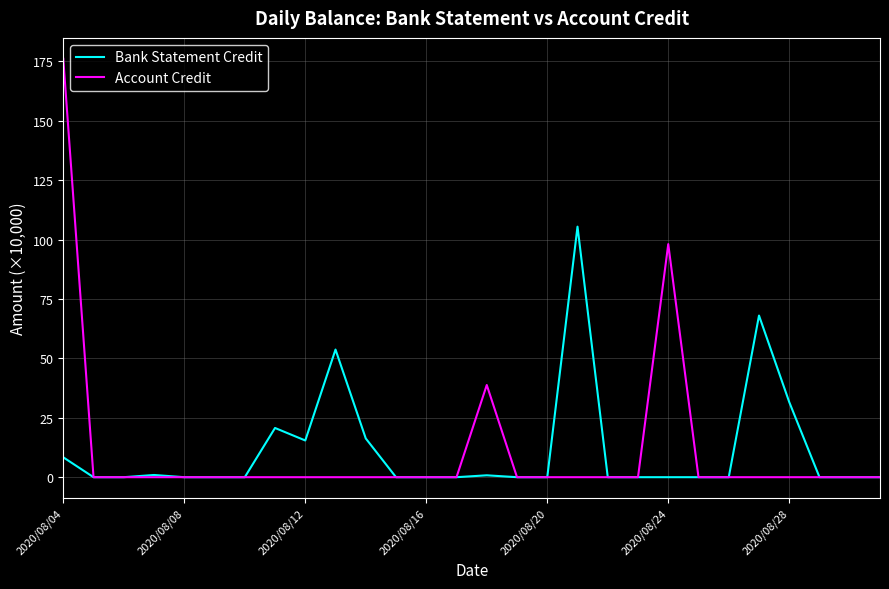

Which series has the largest range (max minus min)?

Account Credit